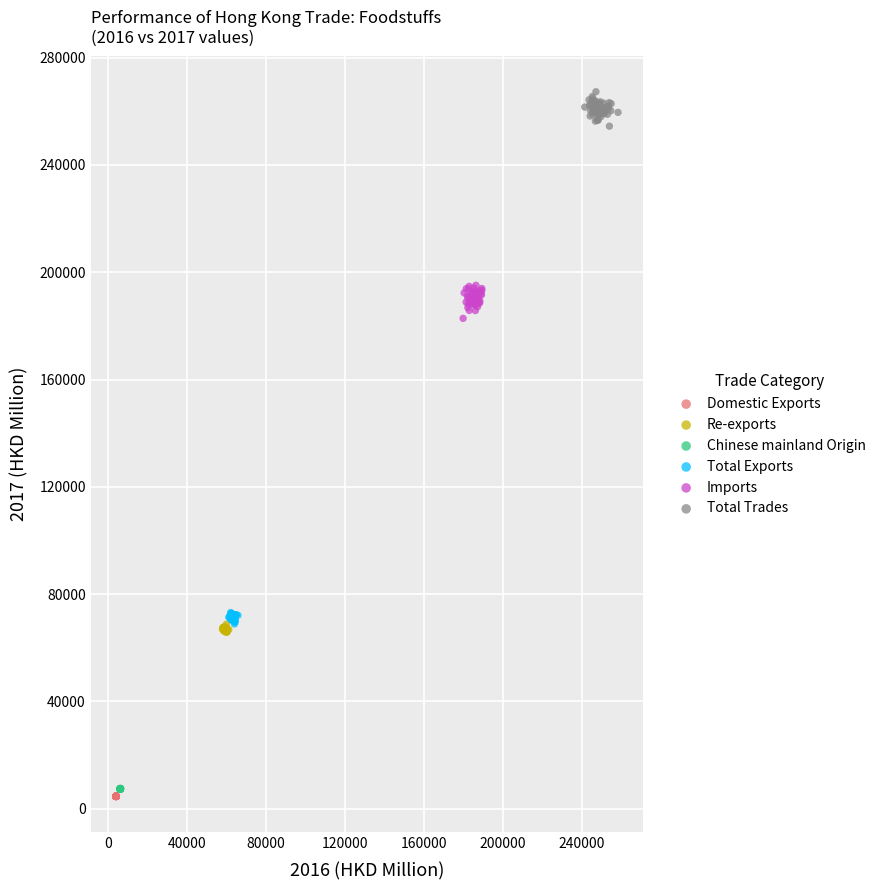

Which series contains the highest Y value?

Total Trades